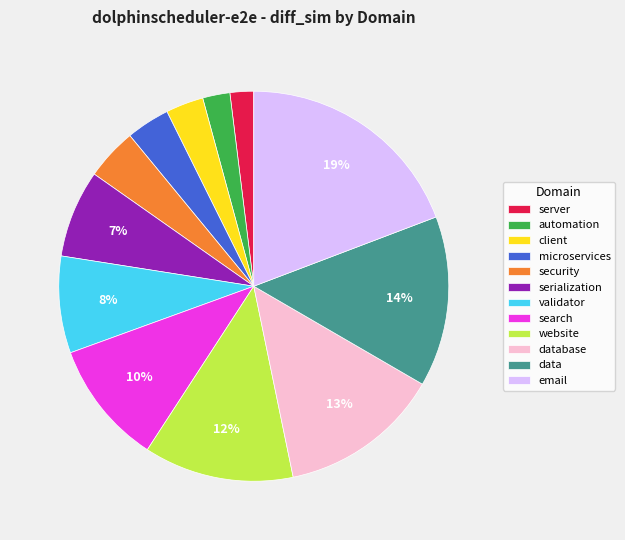

Combined, do email and search account for over 50%?

No